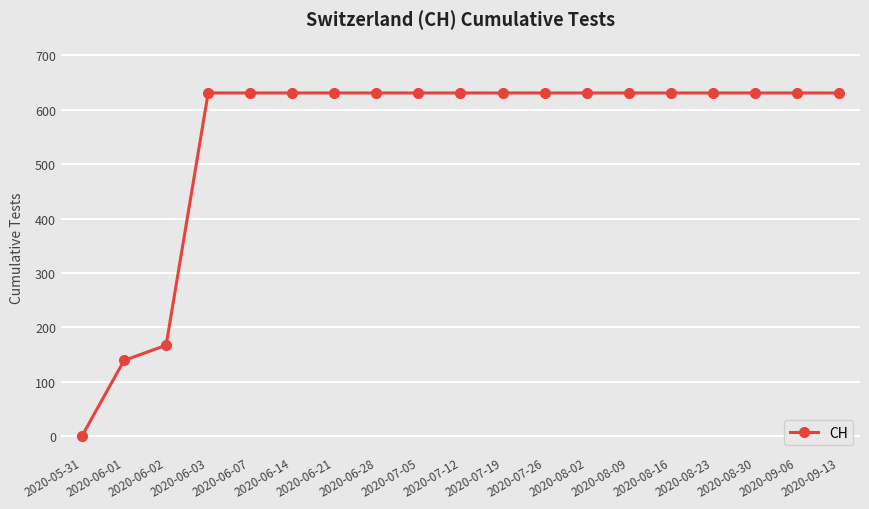

Reading left to right, what are all the values shown in this chart?

0	139	167	631	631	631	631	631	631	631	631	631	631	631	631	631	631	631	631